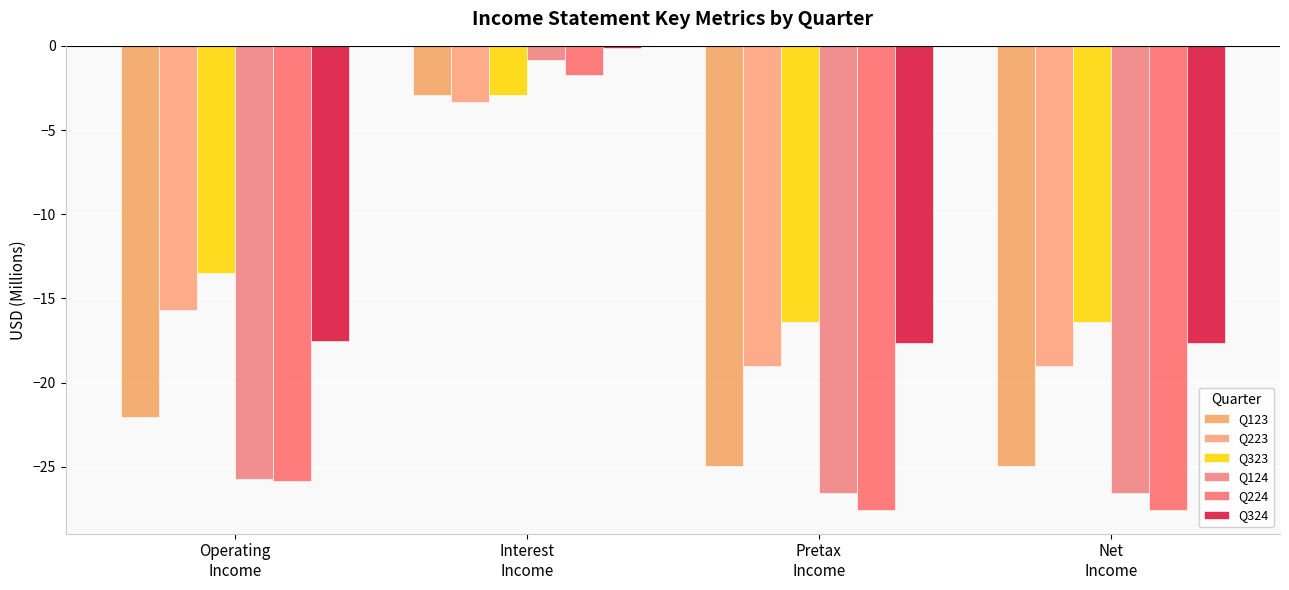

True or false: Q224 has a value of -13.5 at Pretax
Income.

False